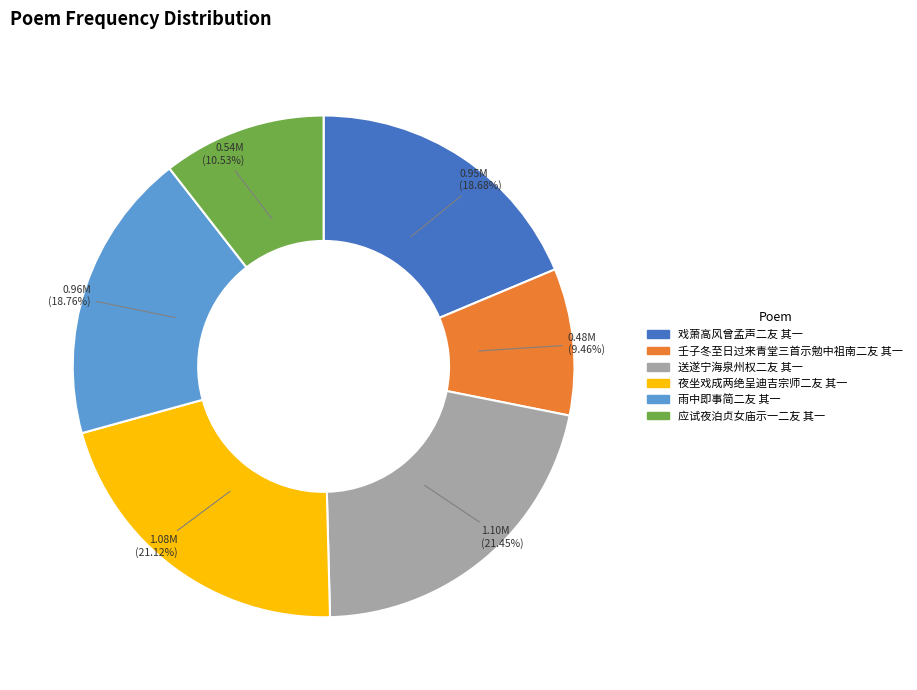

How many slices are in this pie chart?

6